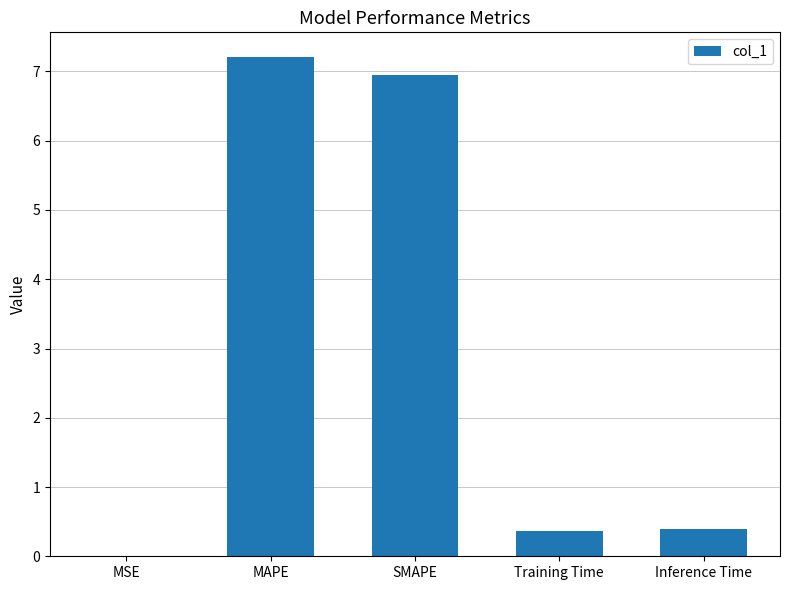

What value does the data have at Training Time?

0.4